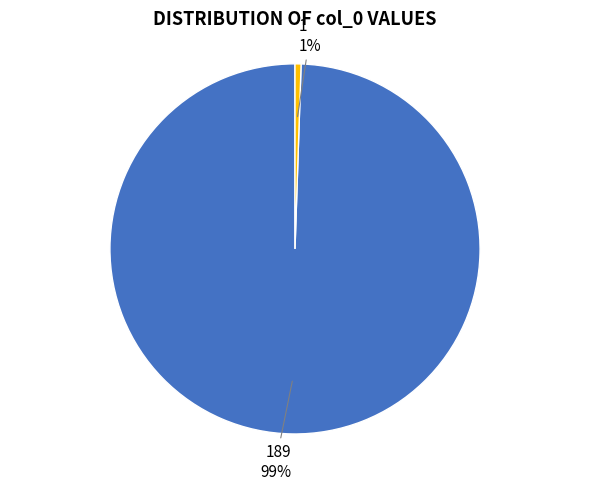

Is there a majority slice in this chart?

Yes